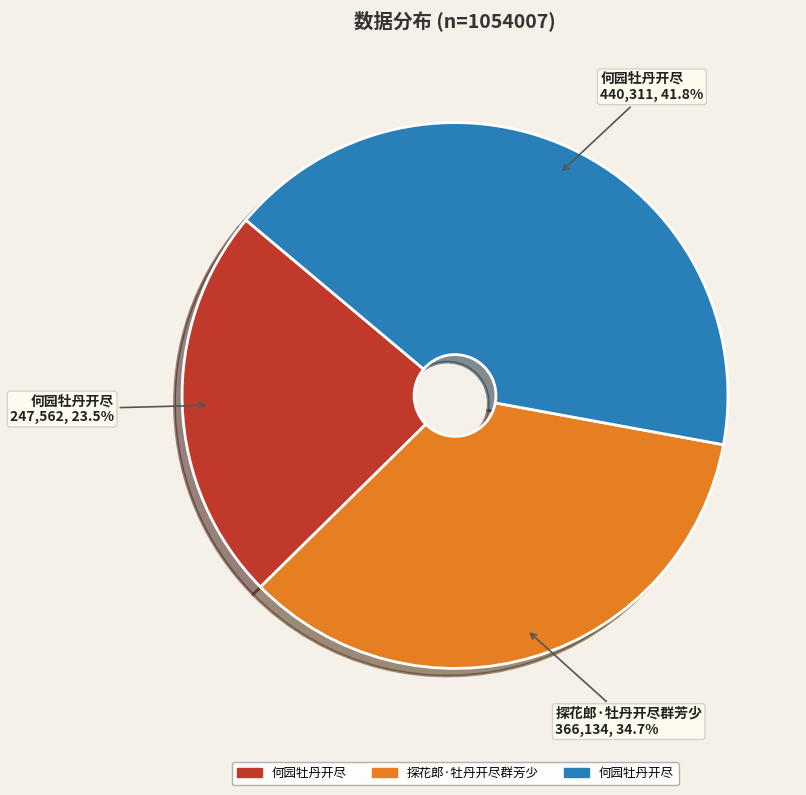

Is there any slice that represents more than half of the pie?

No